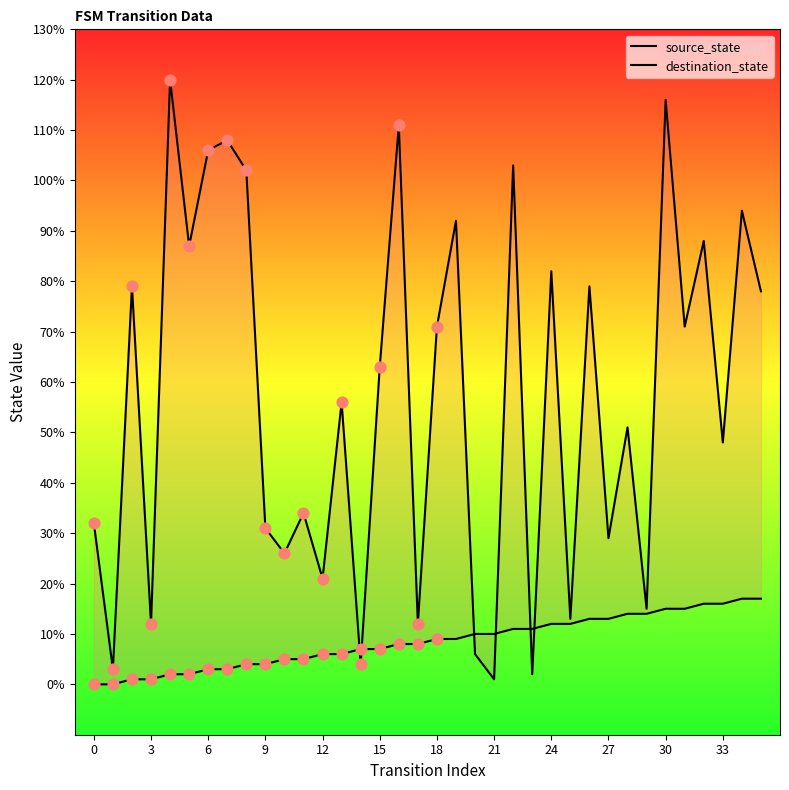

Which series has the widest spread of Y values?

destination_state